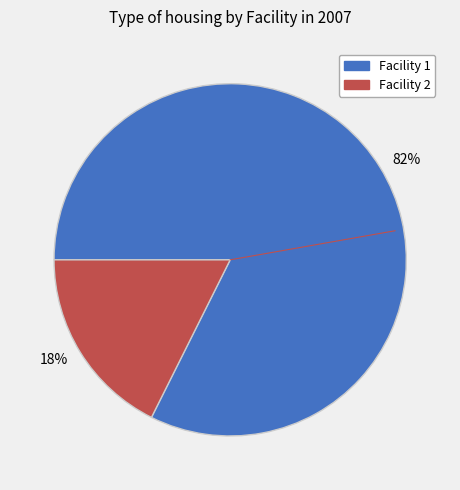

What is the majority slice?

82%